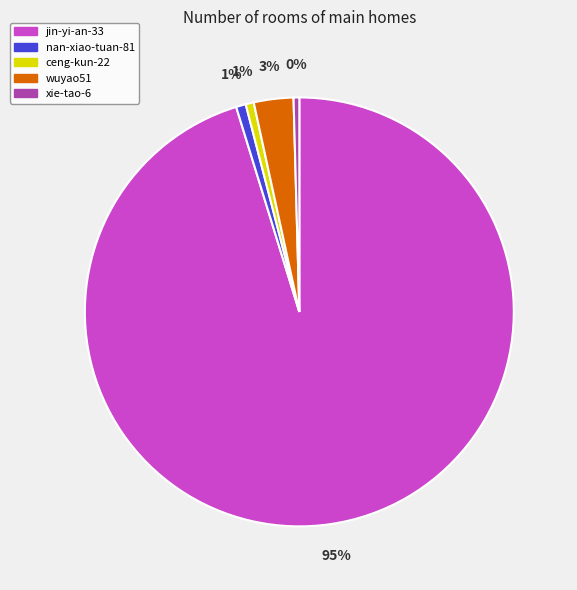

To the nearest percent, what portion does ceng-kun-22 represent?

1%